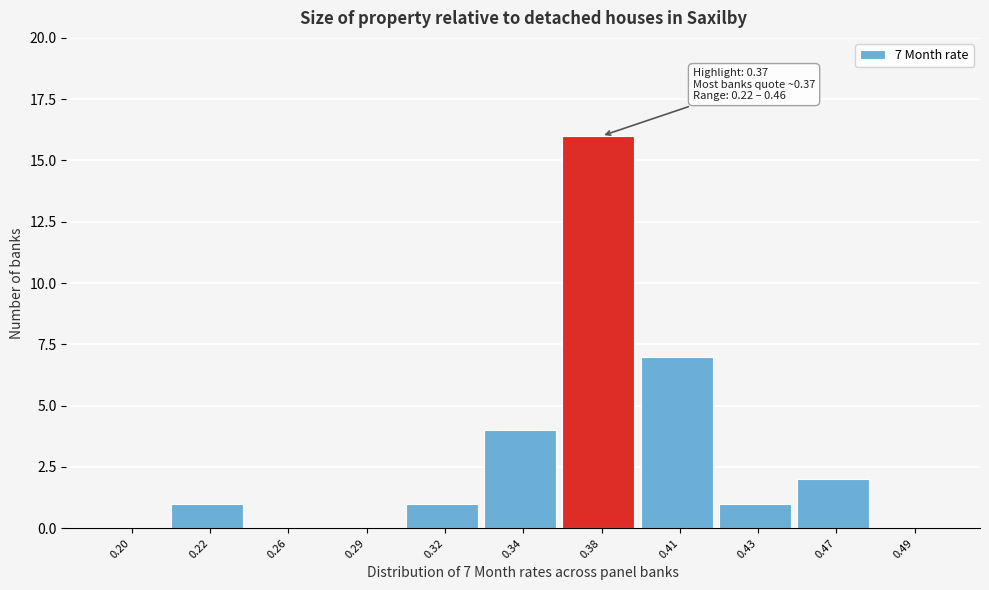

Reading left to right, what are all the values shown in this chart?

0.20=0	0.22=1	0.26=0	0.29=0	0.32=1	0.34=4	0.38=16	0.41=7	0.43=1	0.47=2	0.49=0